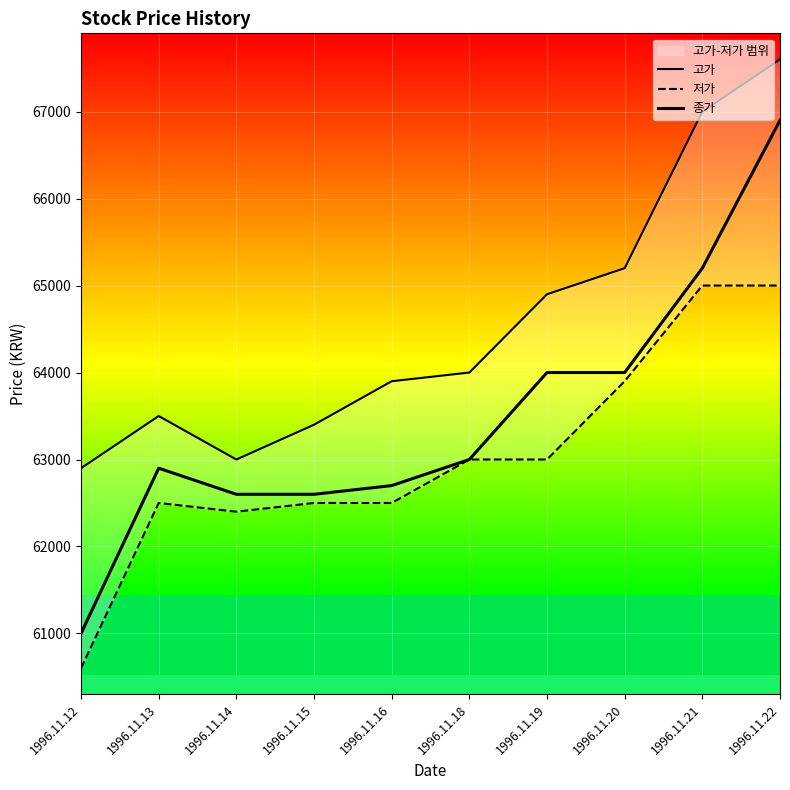

List the series in order of their overall mean, lowest first.

저가, 종가, 고가